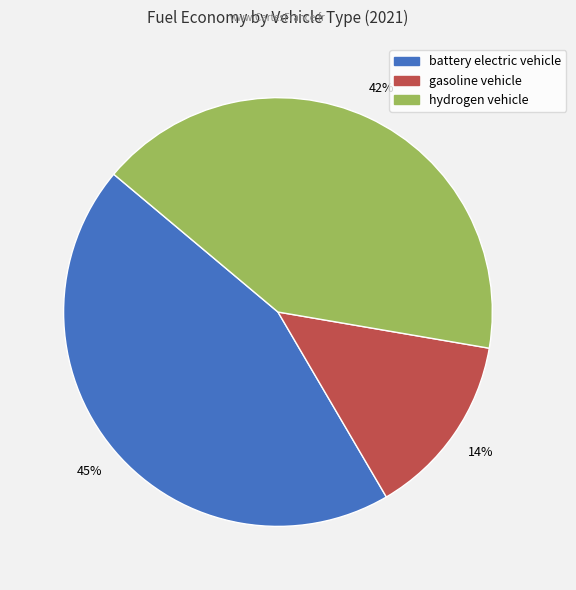

What percentage is the hydrogen vehicle slice, to the nearest percent?

42%